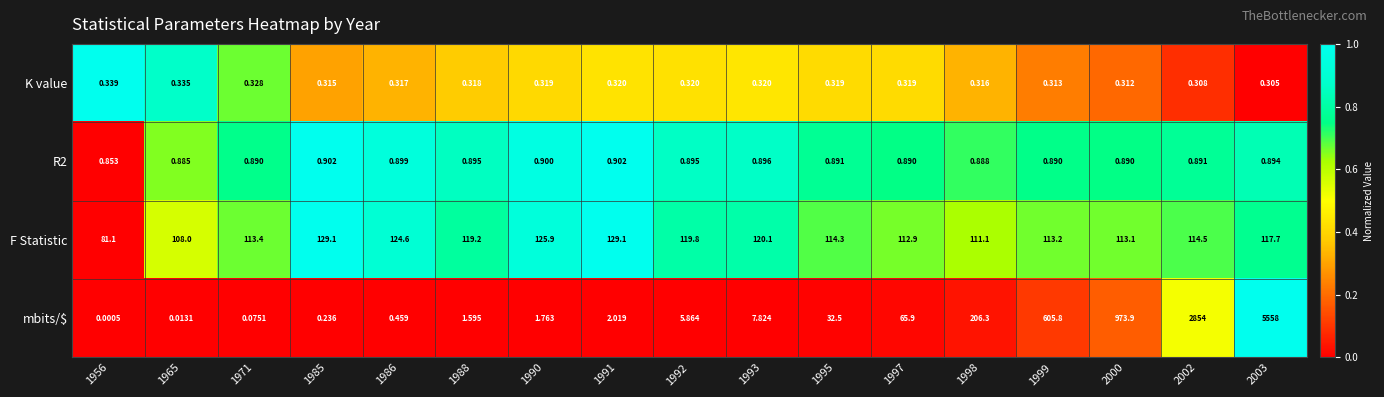

Is the value of F Statistic at 1985 greater than the value of mbits/$ at 1995?

Yes